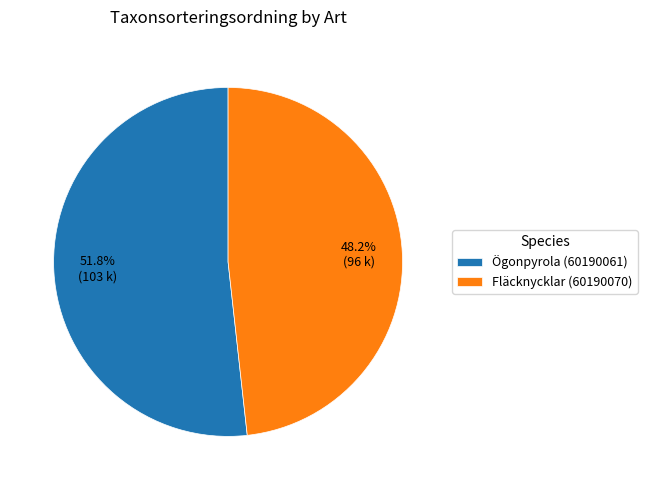

Which category has the biggest portion of the pie?

Ögonpyrola (60190061)